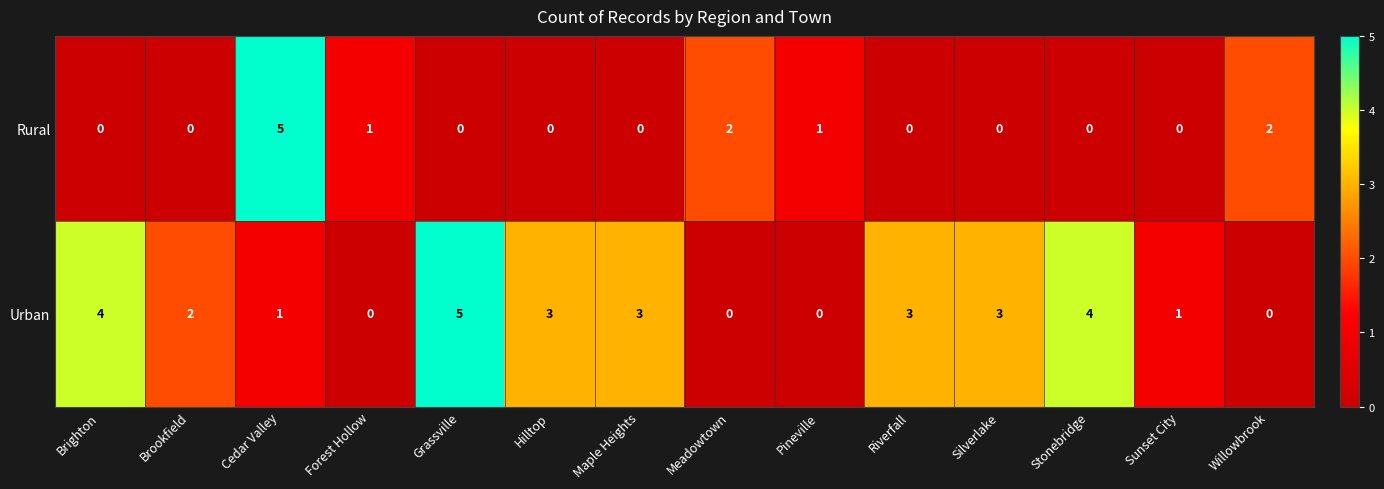

Is it true that Urban equals 3 at Maple Heights?

True